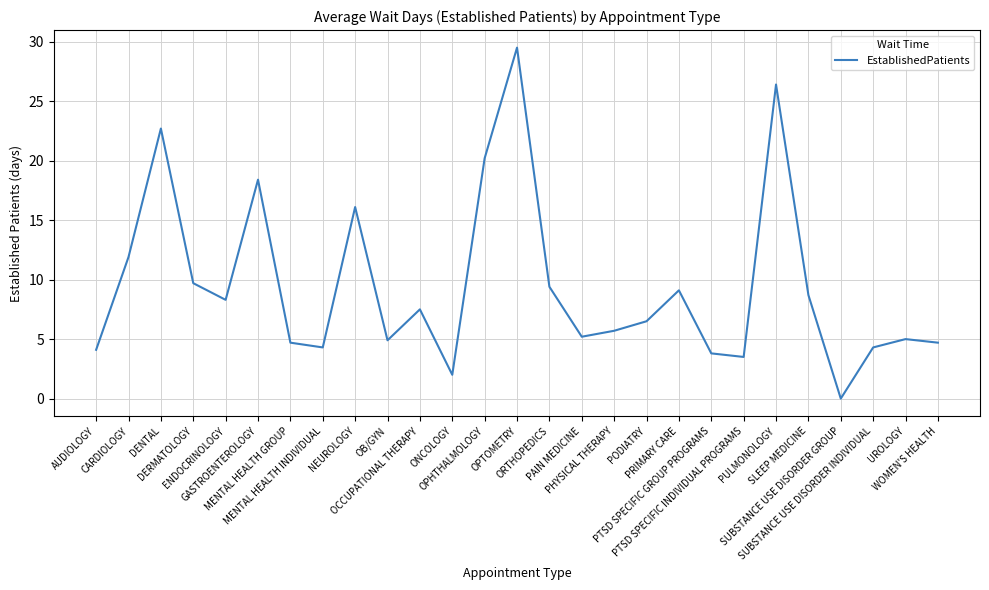

What is the difference between the maximum and minimum values?

29.5